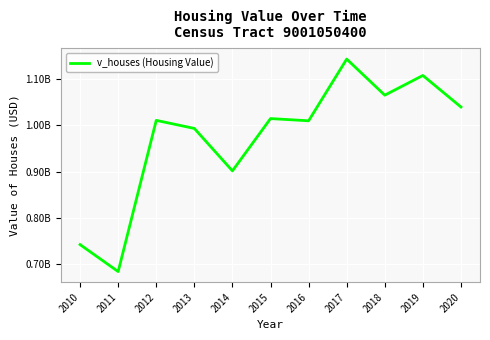

True or false: the data has more than 1 interior local peaks.

True